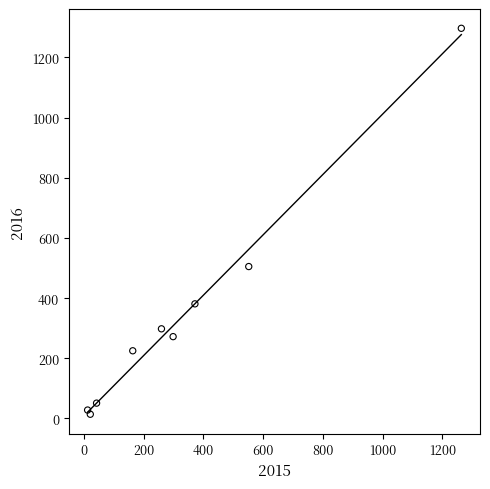

What Y value in the scatter plot is closest to 655?

505